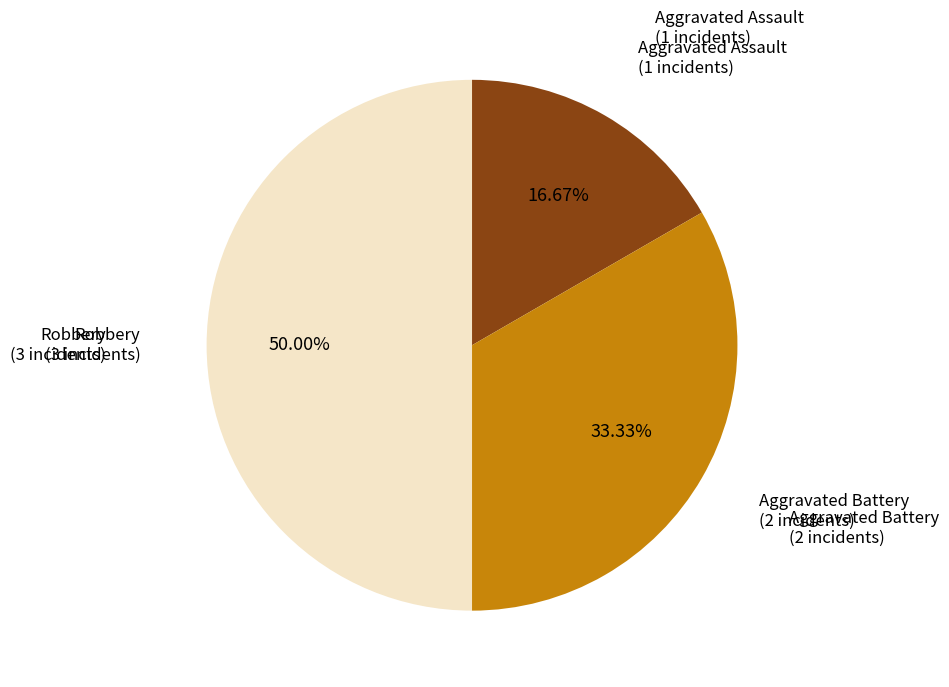

Which category has the biggest portion of the pie?

Robbery